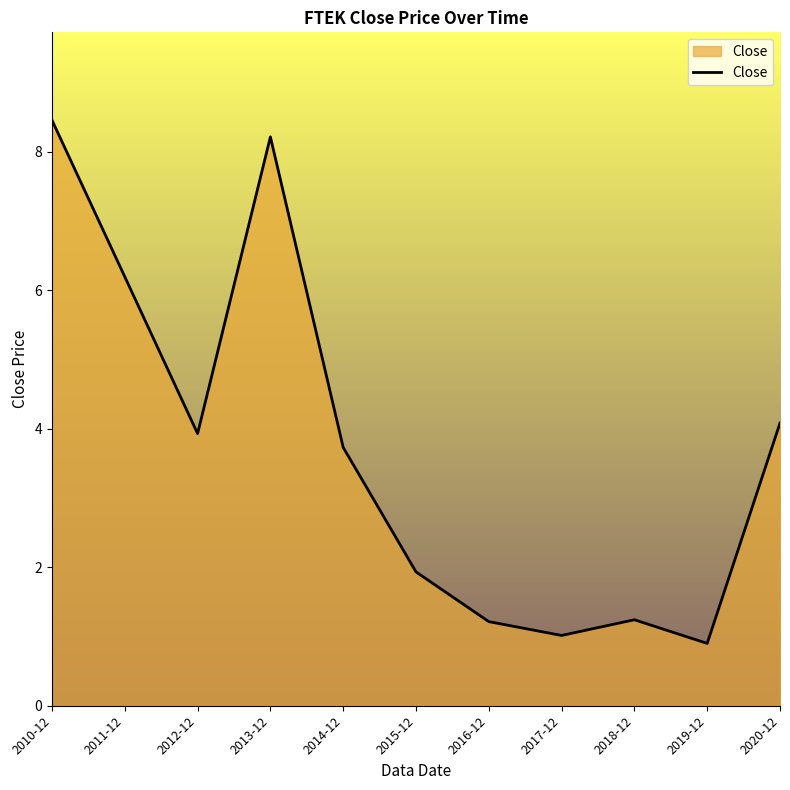

Is it true that the value at 2013-12 is 8.2?

True